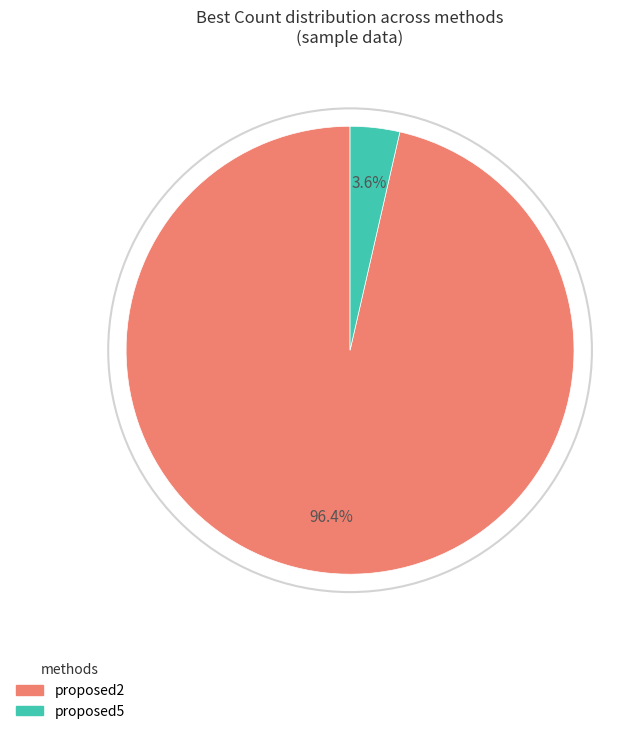

Does any single category account for the majority?

Yes